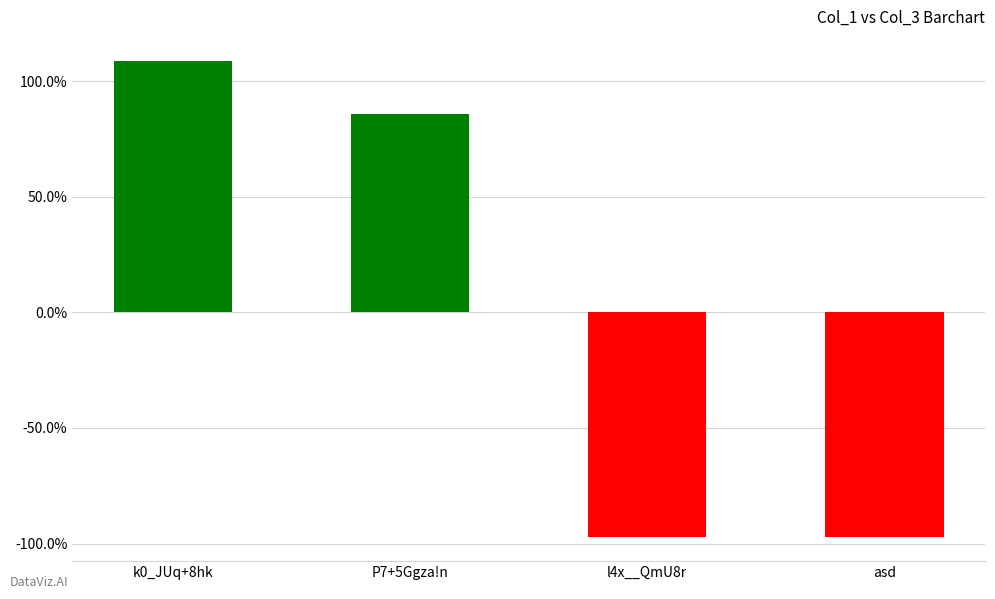

Reading left to right, what are all the values shown in this chart?

1.1	0.9	-1.0	-1.0